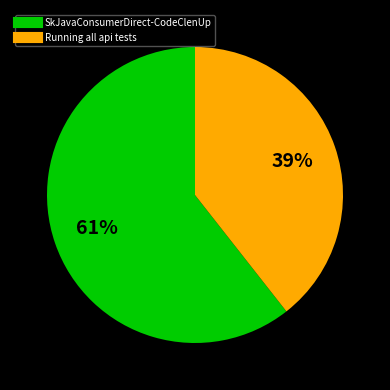

Is it true that Running all api tests is 39% of the pie?

True